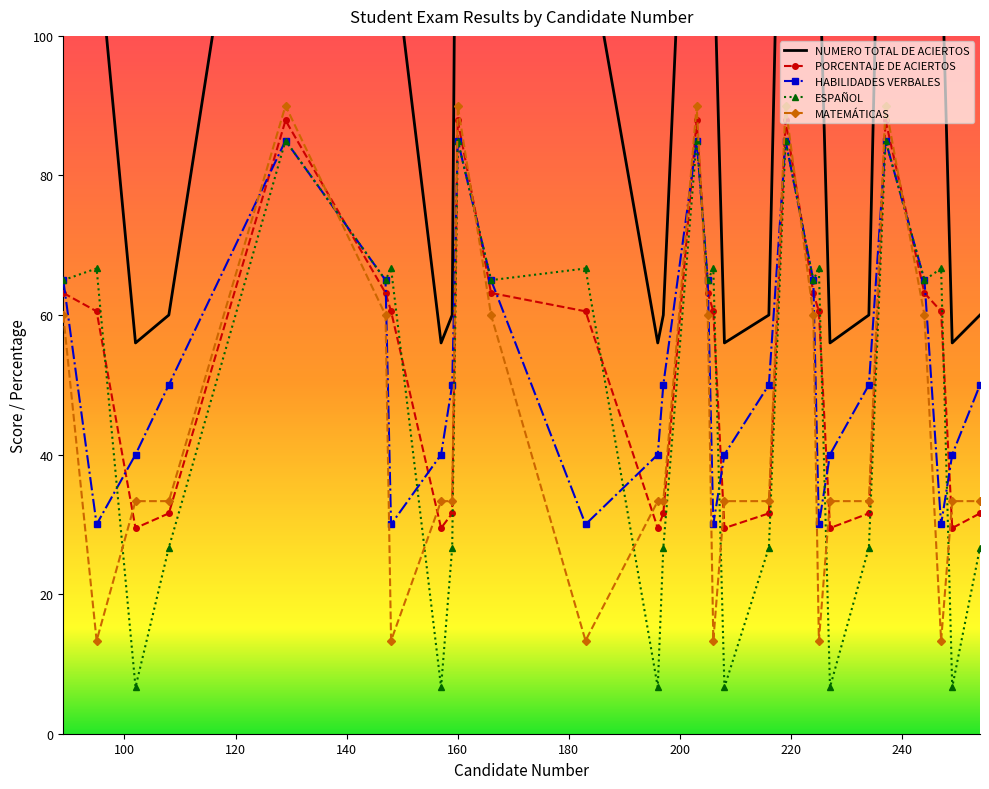

The value of NUMERO TOTAL DE ACIERTOS at 203 is 42.7. True or false?

False